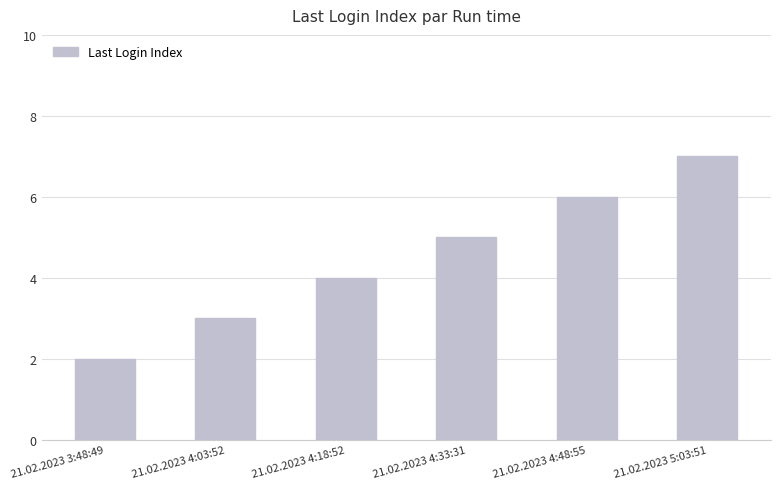

What is the label of the 2nd bar from the left?

21.02.2023 4:03:52